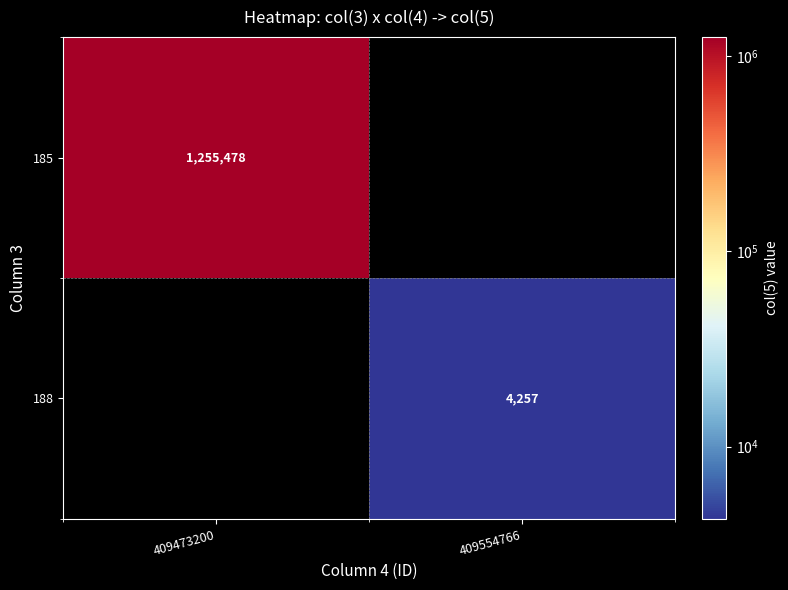

Is the value of 185 at 409473200 greater than the value of 188 at 409554766?

Yes